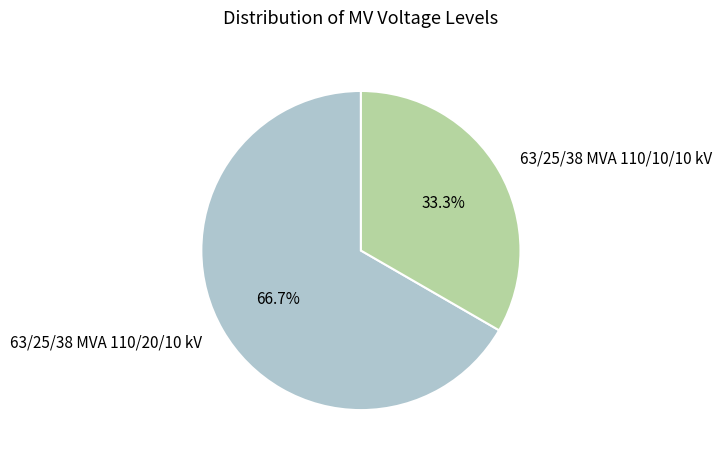

Between 63/25/38 MVA 110/20/10 kV and 63/25/38 MVA 110/10/10 kV, which is larger?

63/25/38 MVA 110/20/10 kV